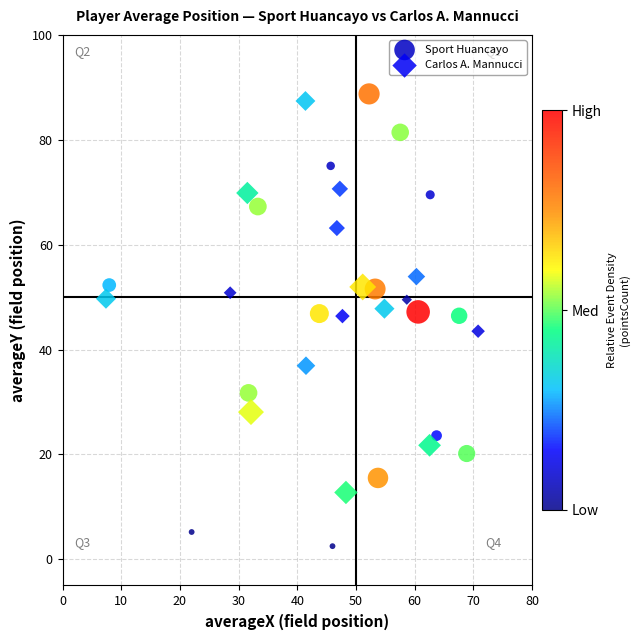

Which series has the widest spread of Y values?

Sport Huancayo